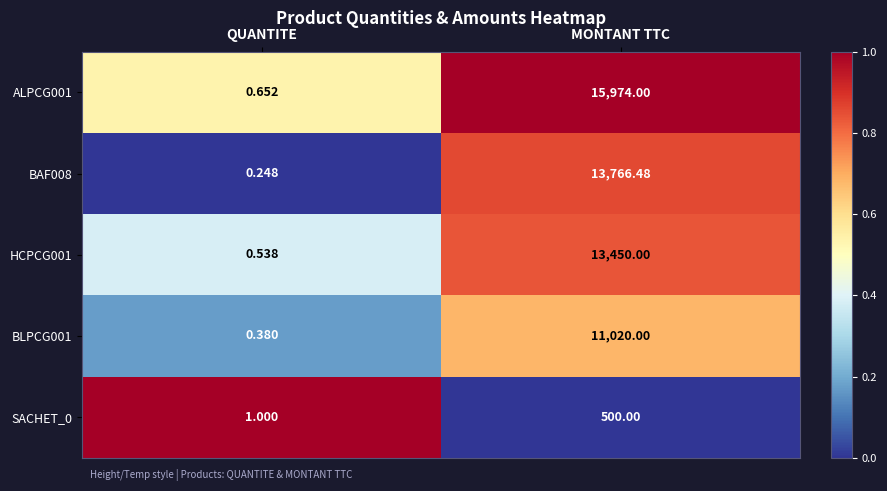

What is the spread (max minus min) of values at MONTANT TTC?

15474.0